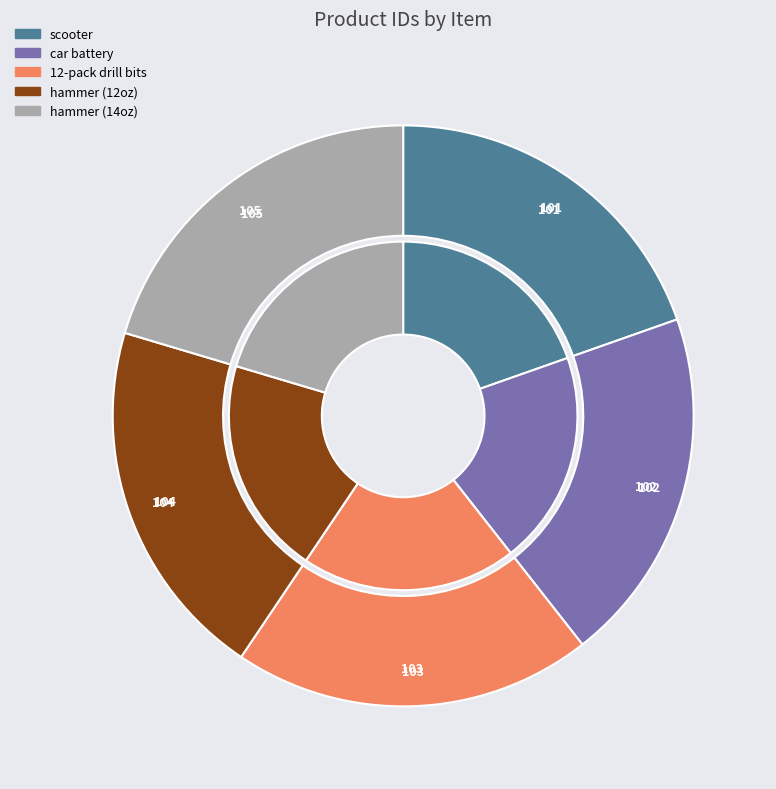

What is the largest slice in the pie chart?

hammer (14oz)